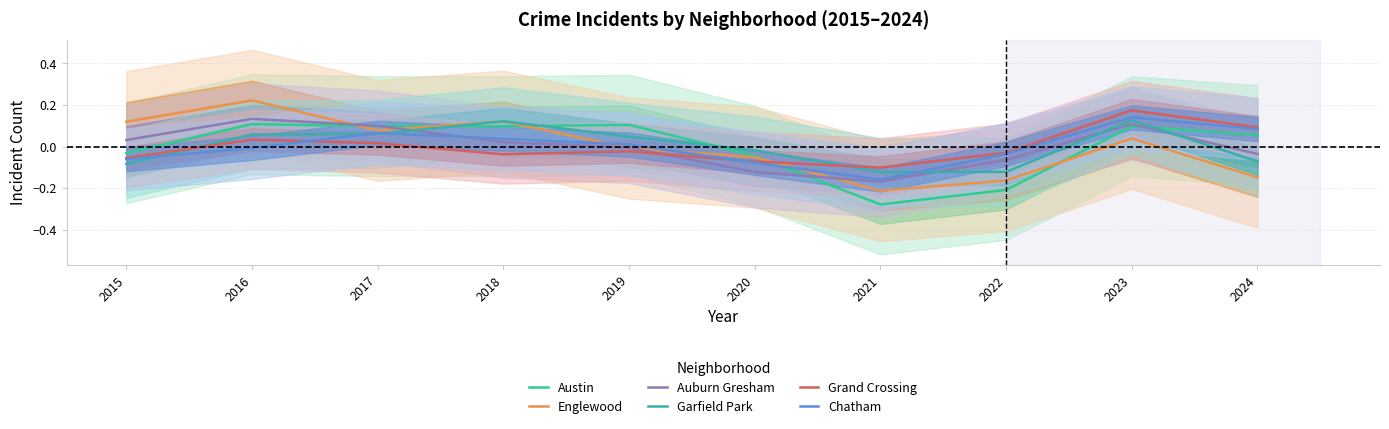

True or false: Chatham has a value of -0.1 at 2015.

True